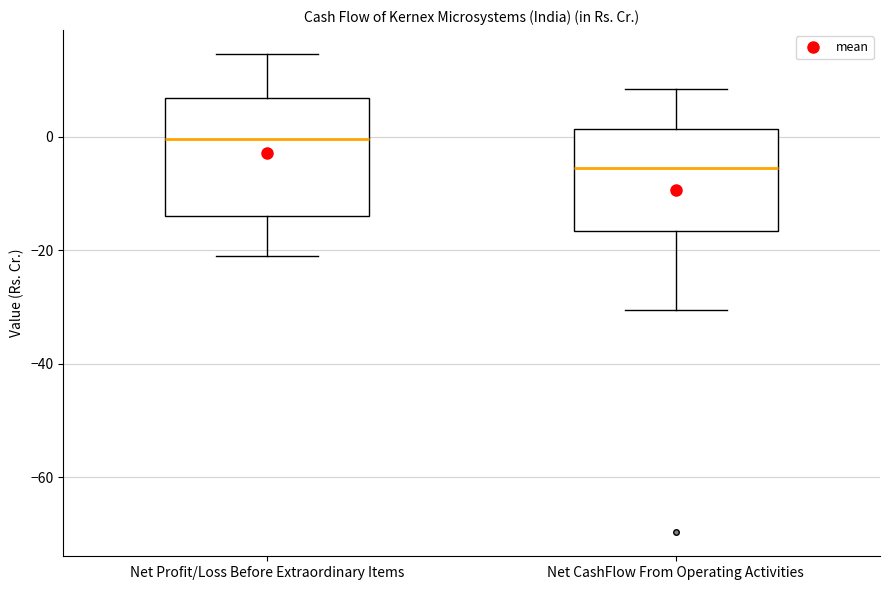

Which box has the lowest median line?

Net CashFlow From Operating Activities